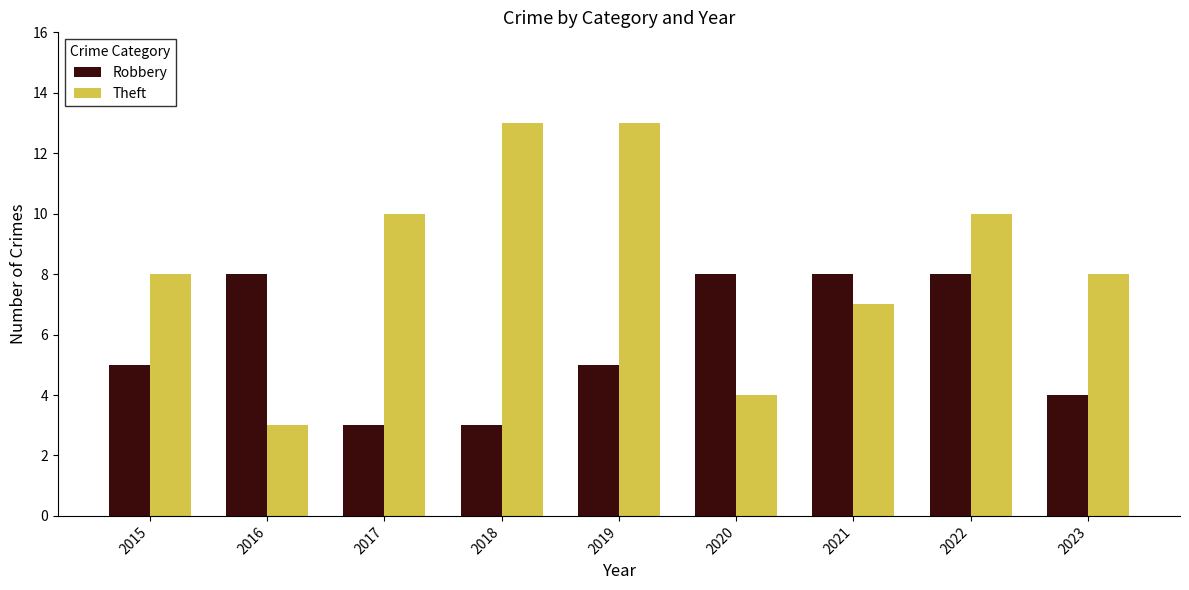

Reading left to right, extract all data points from this chart.

Robbery: 2015=5	2016=8	2017=3	2018=3	2019=5	2020=8	2021=8	2022=8	2023=4
Theft: 2015=8	2016=3	2017=10	2018=13	2019=13	2020=4	2021=7	2022=10	2023=8